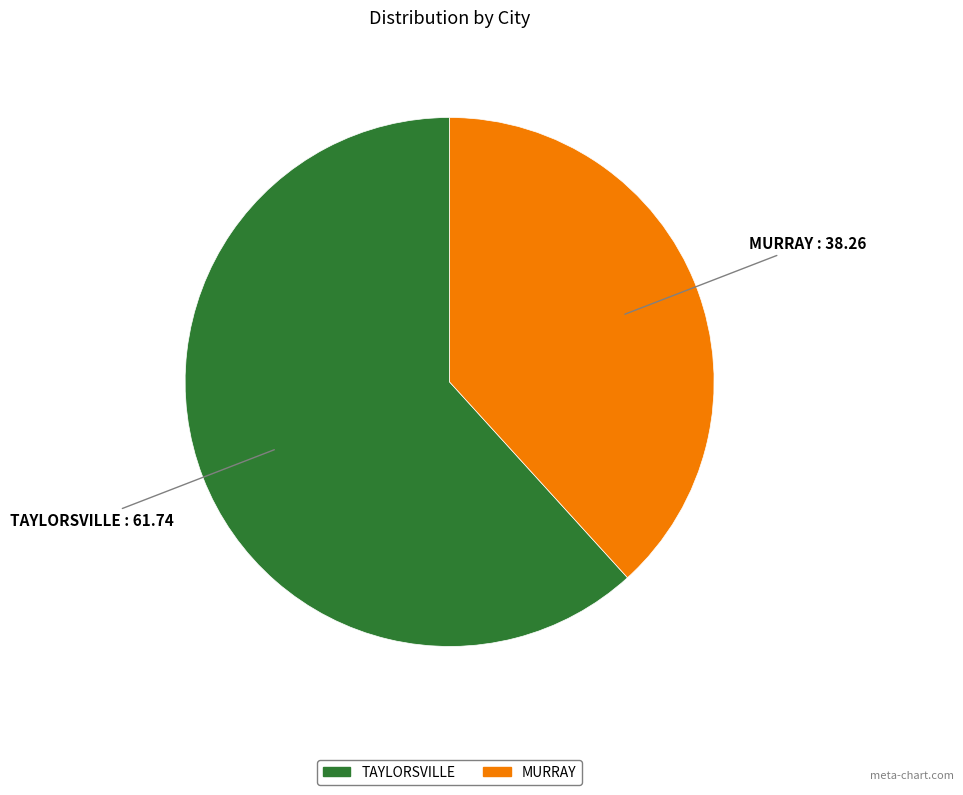

Is there any slice that represents more than half of the pie?

Yes